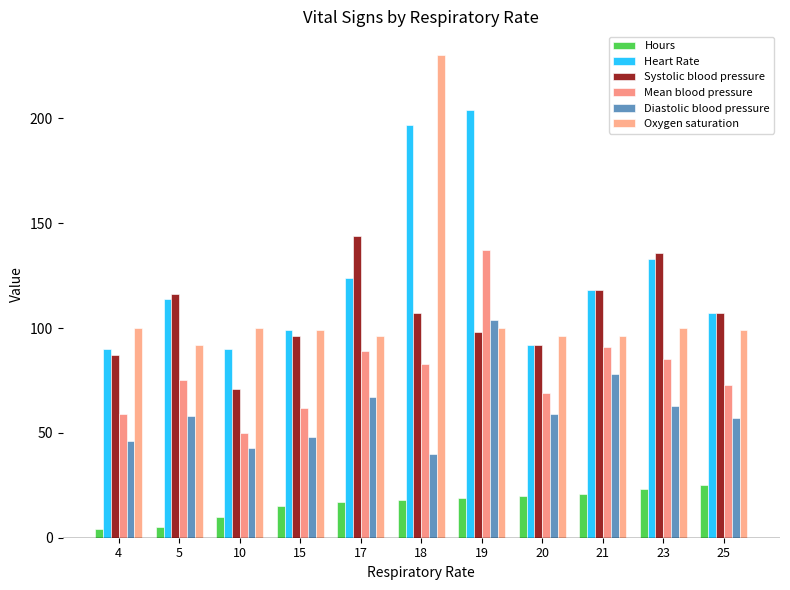

How many groups of bars are there?

11